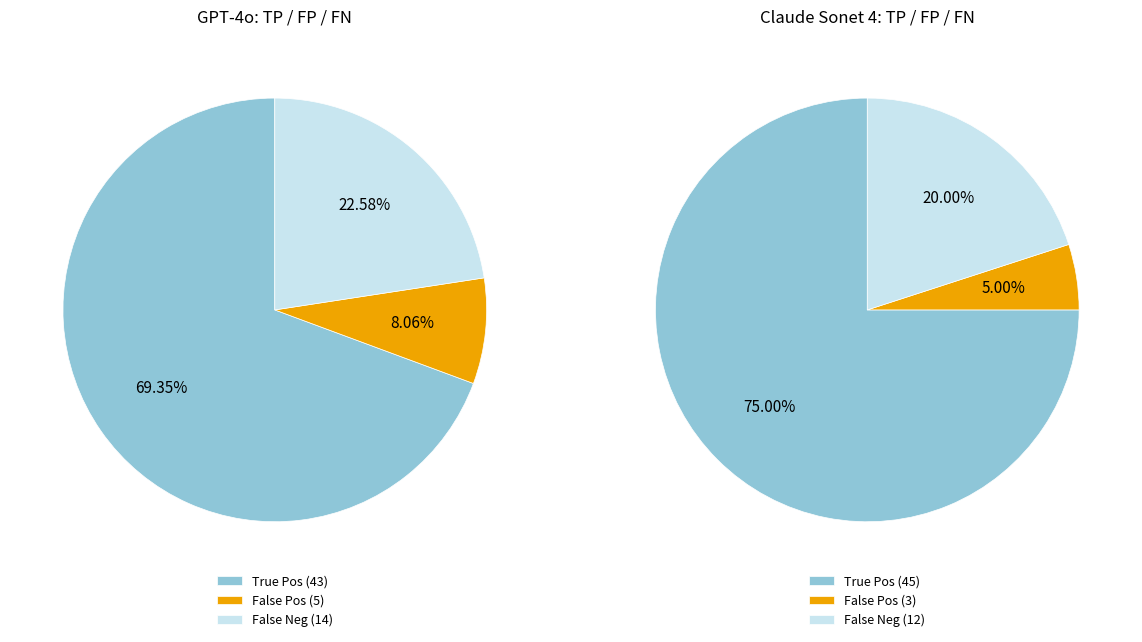

Is it true that True Positives is 69% of the pie?

False